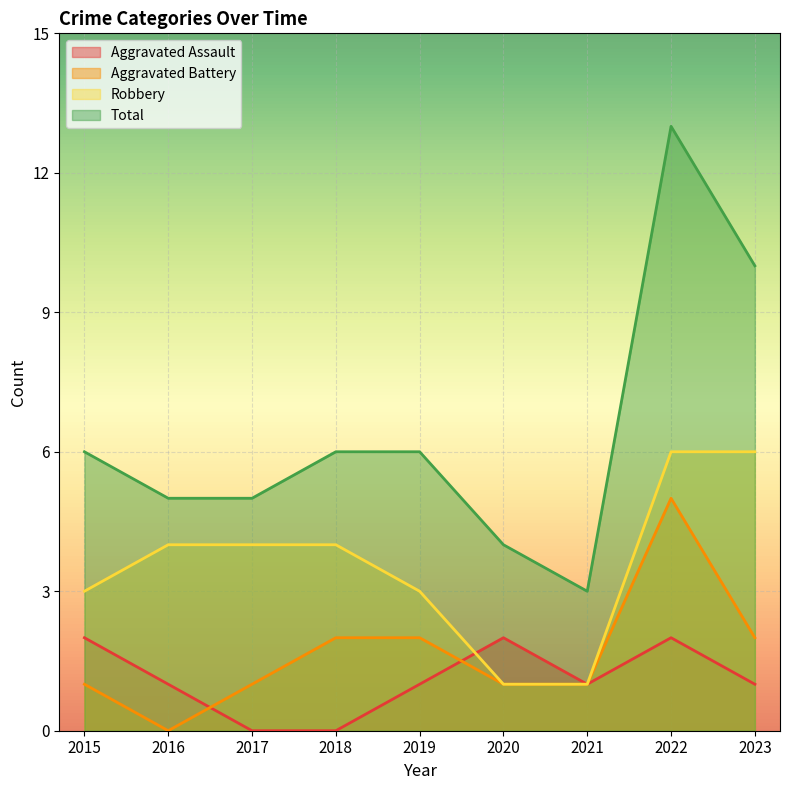

Does the chart display data point markers on the line(s)?

No